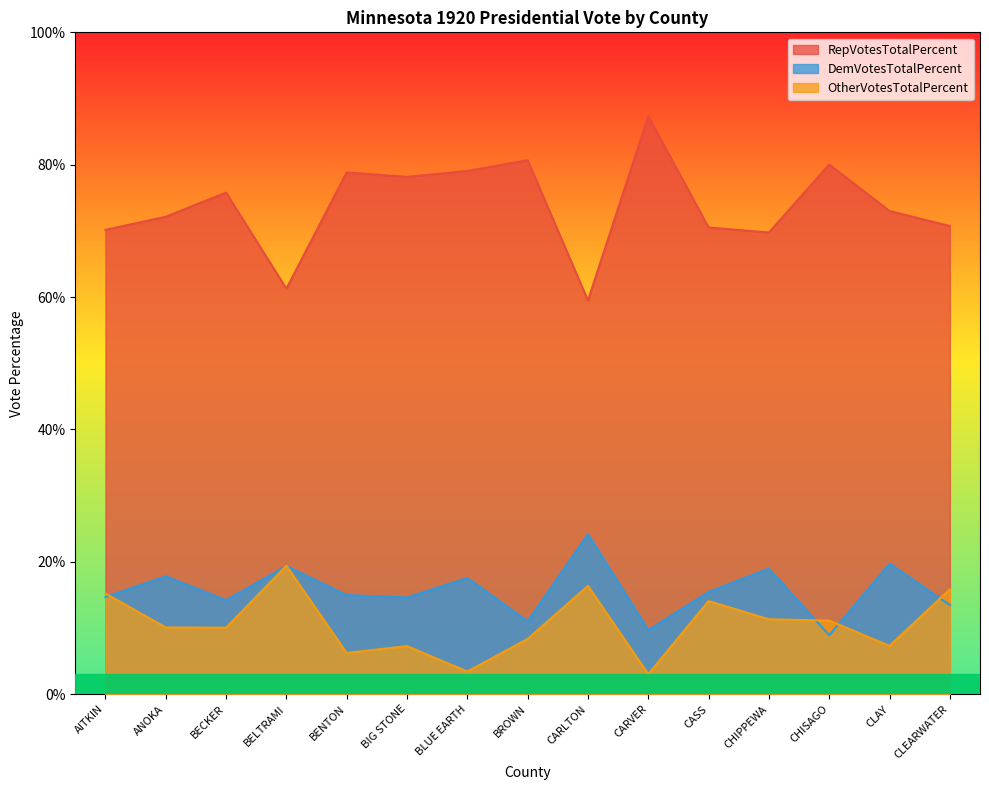

What is the label of the 15th point from the left?

CLEARWATER